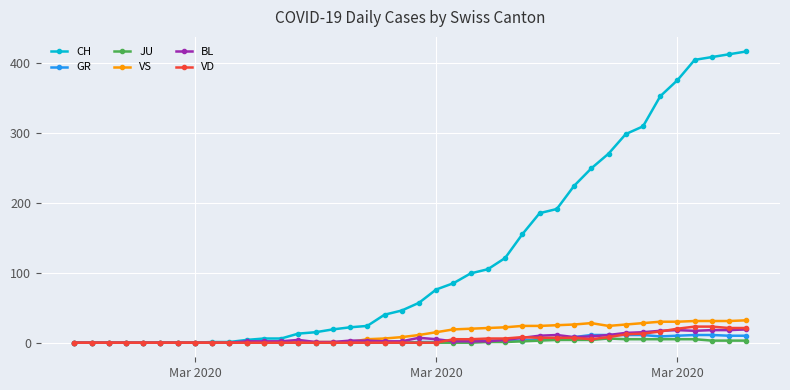

What is the maximum value shown in the chart?

416